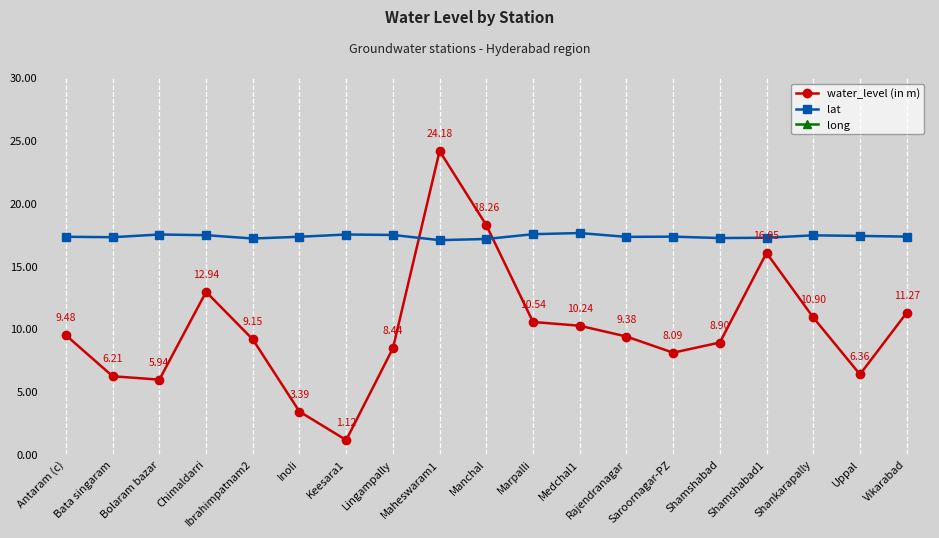

Reading right to left, list all the values displayed in this chart.

water_level (in m): Vikarabad=11.3	Uppal=6.4	Shankarapally=10.9	Shamshabad1=16.1	Shamshabad=8.9	Saroornagar-PZ=8.1	Rajendranagar=9.4	Medchal1=10.2	Marpalli=10.5	Manchal=18.3	Maheswaram1=24.2	Lingampally=8.4	Keesara1=1.1	Inoli=3.4	Ibrahimpatnam2=9.2	Chimaldarri=12.9	Bolaram bazar=5.9	Bata singaram=6.2	Antaram (c)=9.5
lat: Vikarabad=17.4	Uppal=17.4	Shankarapally=17.4	Shamshabad1=17.3	Shamshabad=17.2	Saroornagar-PZ=17.3	Rajendranagar=17.3	Medchal1=17.6	Marpalli=17.5	Manchal=17.2	Maheswaram1=17.1	Lingampally=17.5	Keesara1=17.5	Inoli=17.3	Ibrahimpatnam2=17.2	Chimaldarri=17.5	Bolaram bazar=17.5	Bata singaram=17.3	Antaram (c)=17.3
long: Vikarabad=77.9	Uppal=78.6	Shankarapally=78.1	Shamshabad1=78.4	Shamshabad=78.4	Saroornagar-PZ=78.5	Rajendranagar=78.4	Medchal1=78.5	Marpalli=77.8	Manchal=78.7	Maheswaram1=78.4	Lingampally=78.3	Keesara1=78.7	Inoli=77.5	Ibrahimpatnam2=78.6	Chimaldarri=78.0	Bolaram bazar=78.5	Bata singaram=78.7	Antaram (c)=78.1